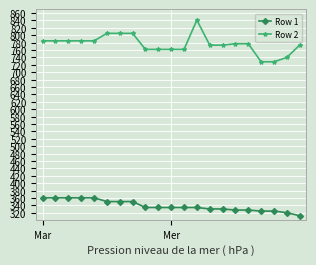

What is the value of the Row 1 point at the 4th from the left?

360.5